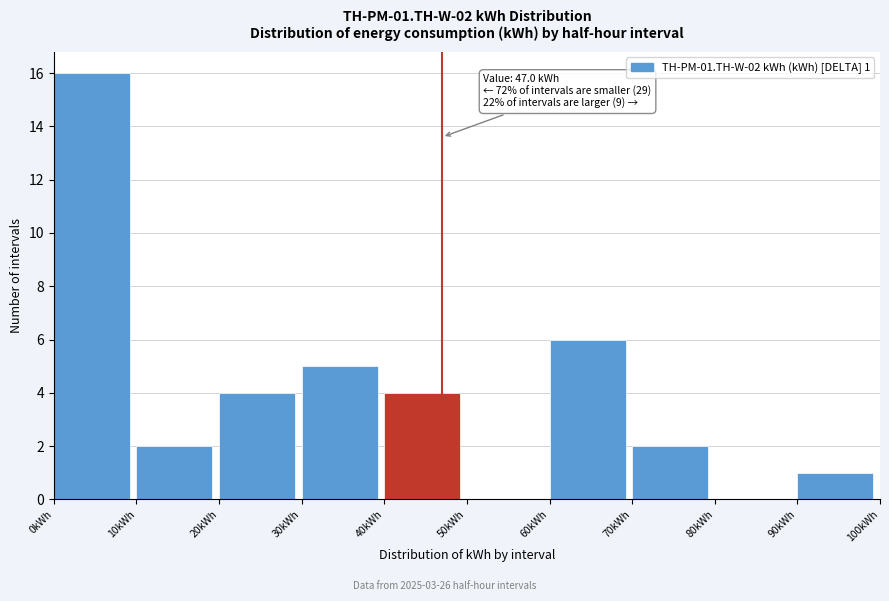

Which range on the x-axis has the tallest bar?

0 to 10